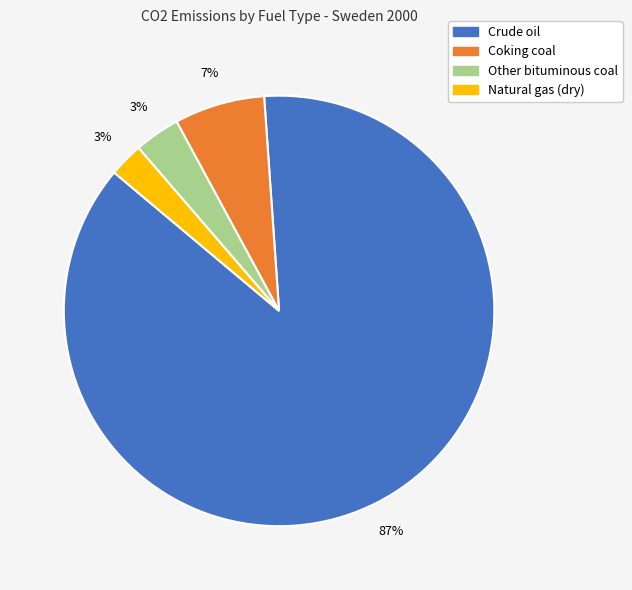

Is the sum of Crude oil and Natural gas (dry) greater than half?

Yes